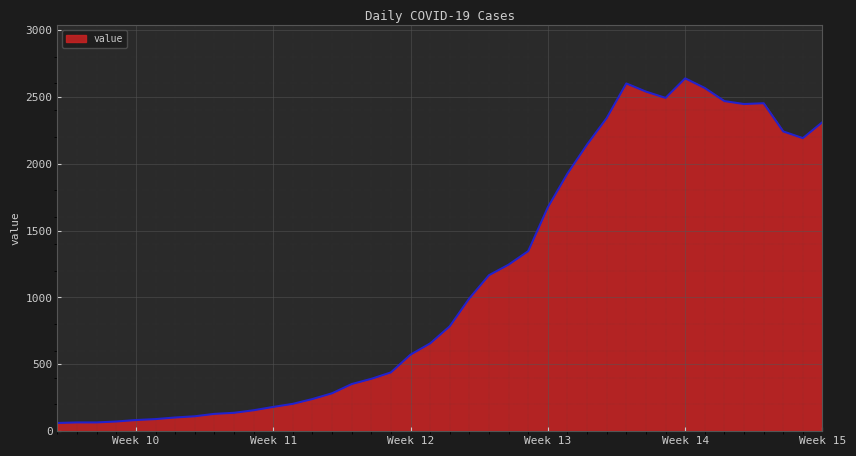

What is the smallest value displayed?

61